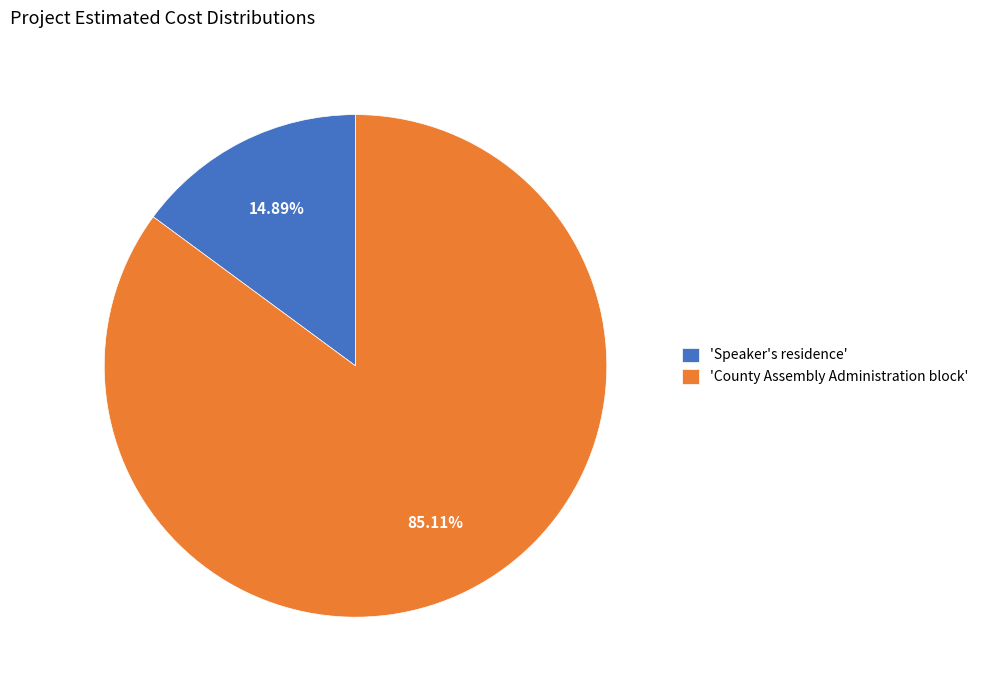

Which has a higher value, 'County Assembly Administration block' or 'Speaker's residence'?

'County Assembly Administration block'